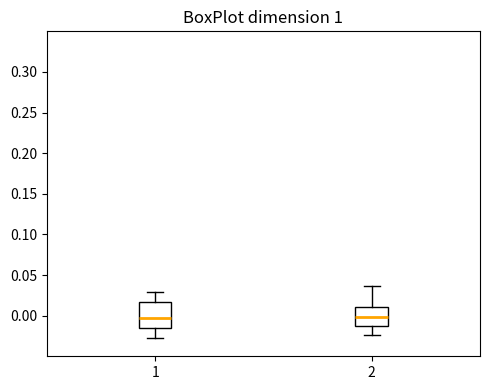

Where does the lower whisker of the box at x = 2 end on the y-axis? The values are not printed on the chart, so give them approximately, as read against the axis.

-0.025